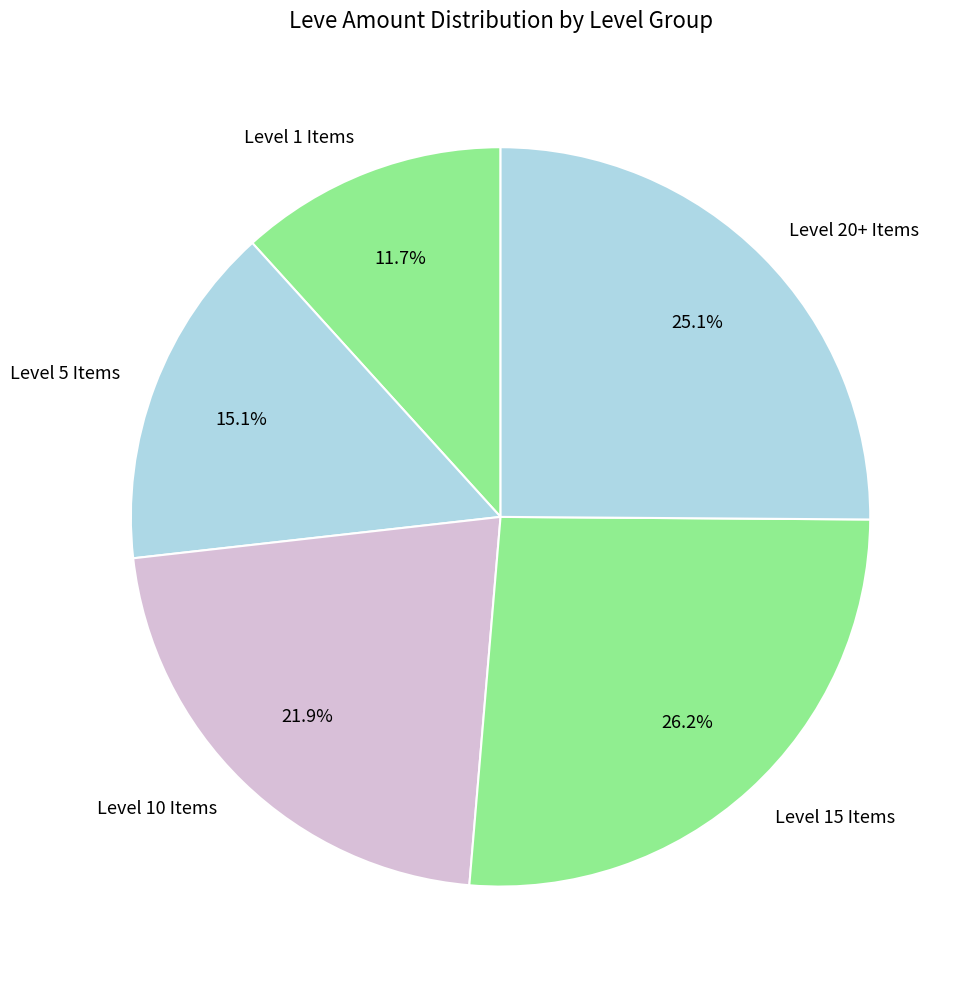

What portion of the pie excludes Level 1 Items?

88.3%